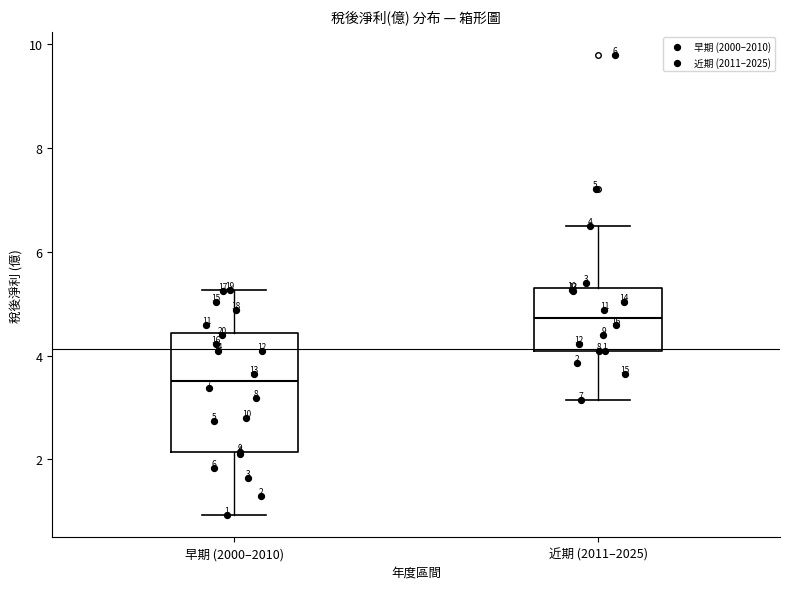

Which box's median line is the highest?

近期 (2011–2025)